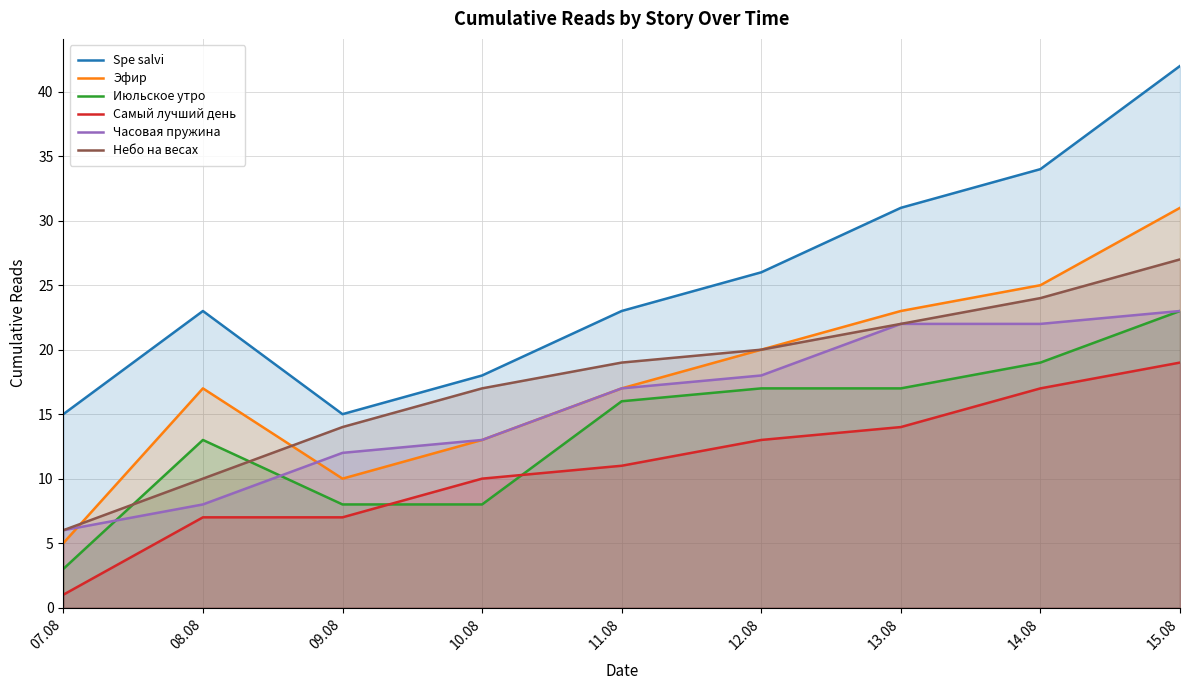

At which label does Эфир first exceed 17?

12.08